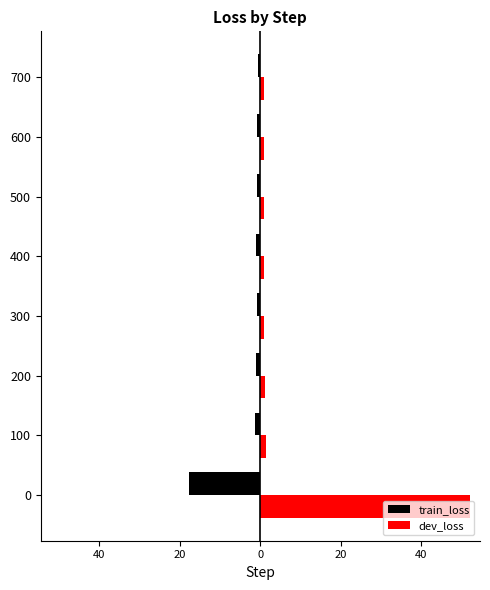

What are all the series names shown in the legend?

train_loss, dev_loss